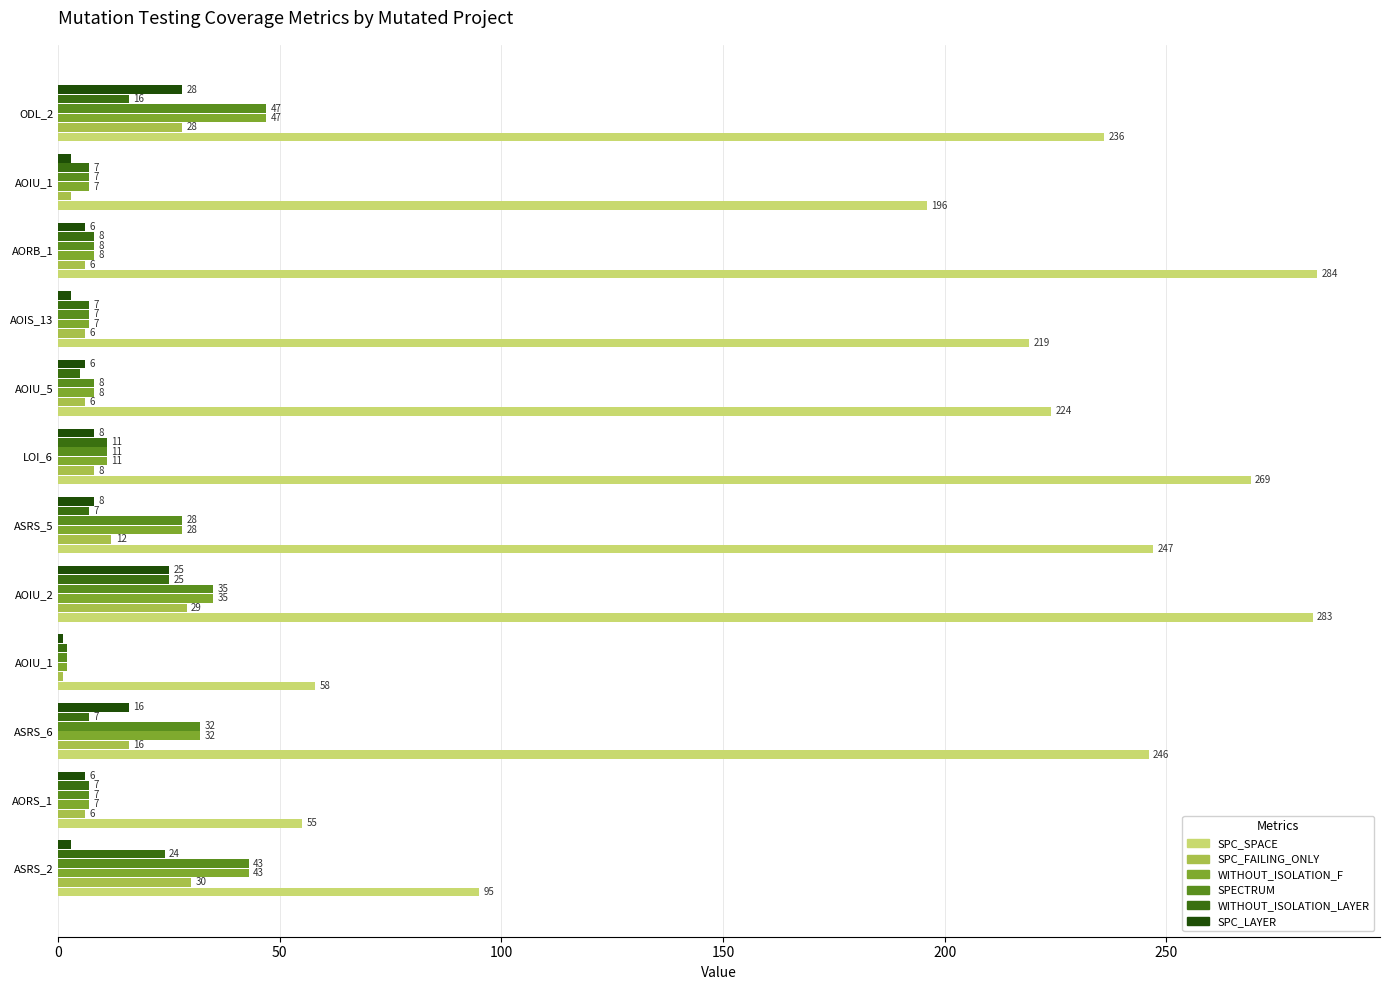

How many categories are shown in the chart?

12